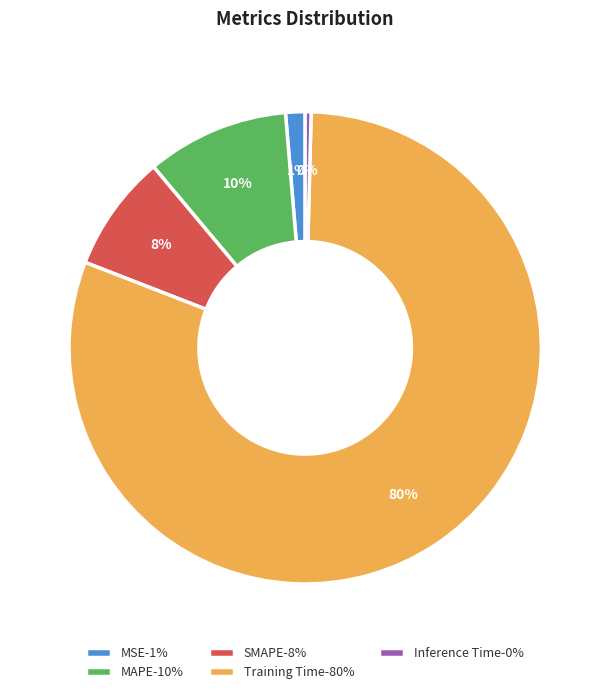

Count the number of slices in the pie.

5